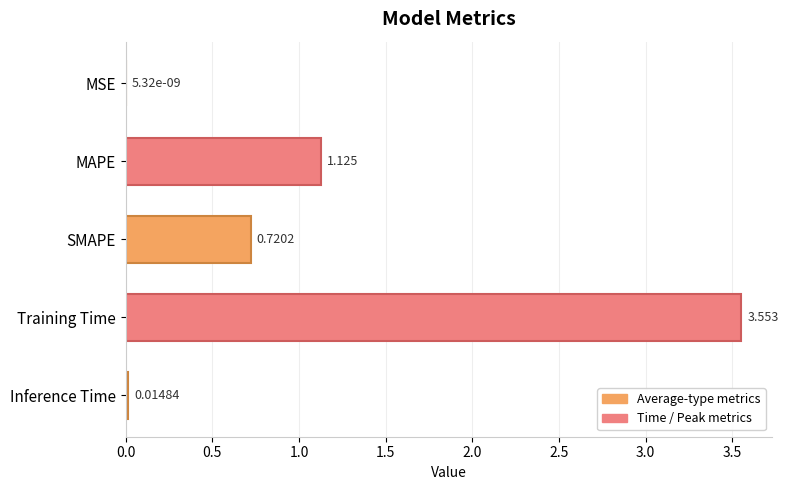

Which has a higher value, SMAPE or MSE?

SMAPE